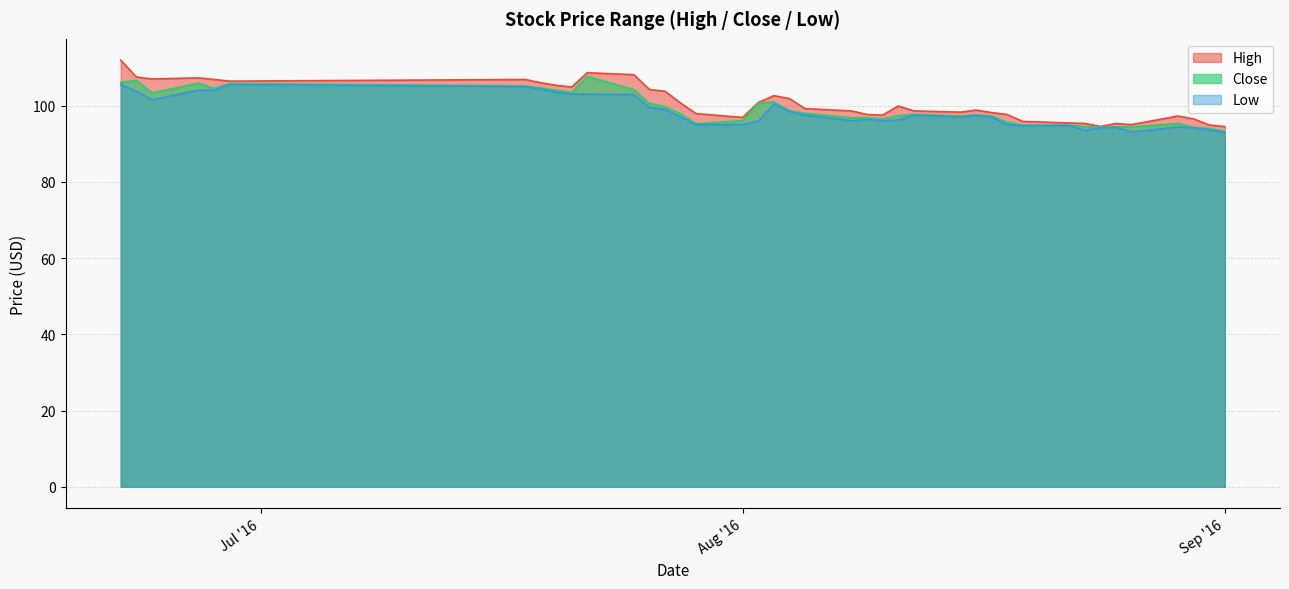

Is it true that Low equals 136.2 at 2016-07-26?

False